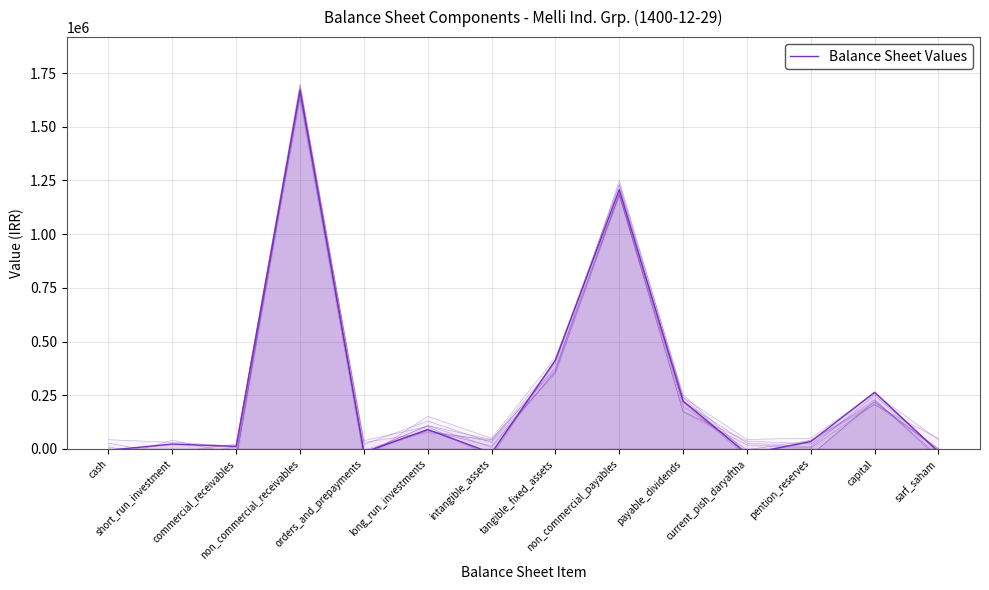

Is it true that the value at long_run_investments is 62890.0?

False